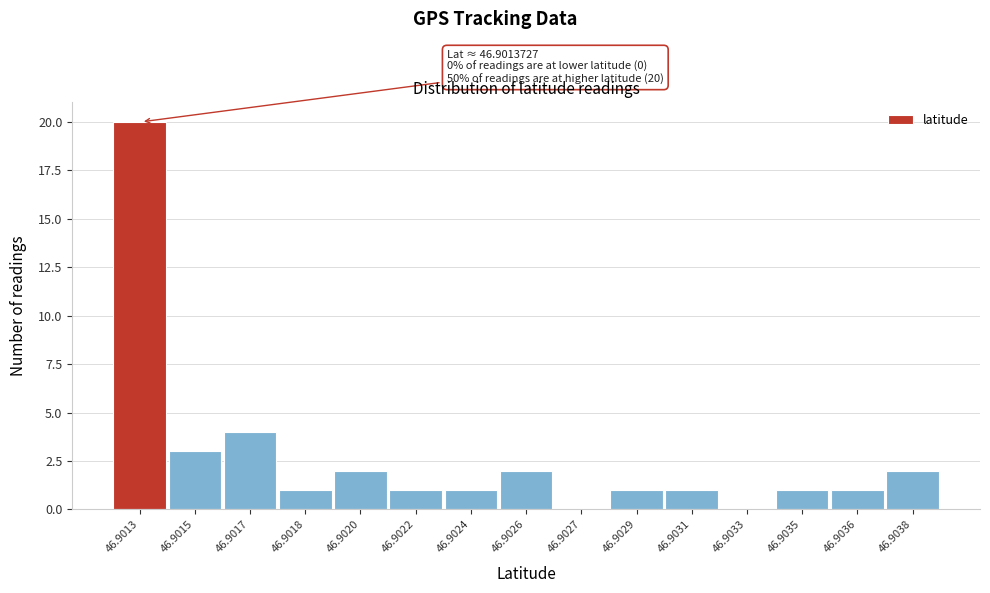

Reading left to right, transcribe all the data shown in this chart.

46.9013=20	46.9015=3	46.9017=4	46.9018=1	46.9020=2	46.9022=1	46.9024=1	46.9026=2	46.9027=0	46.9029=1	46.9031=1	46.9033=0	46.9035=1	46.9036=1	46.9038=2